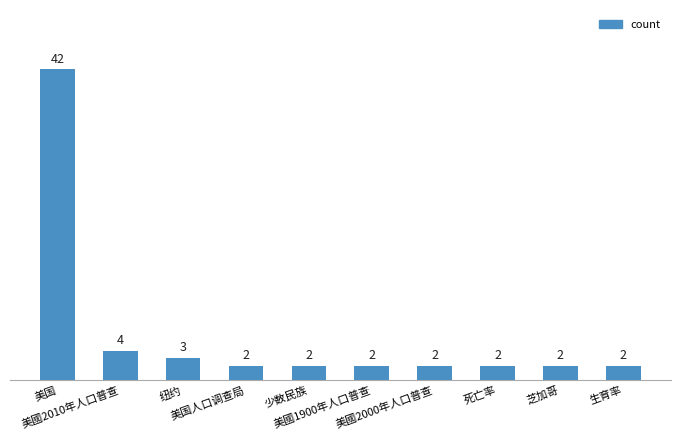

What is the greatest value displayed?

42